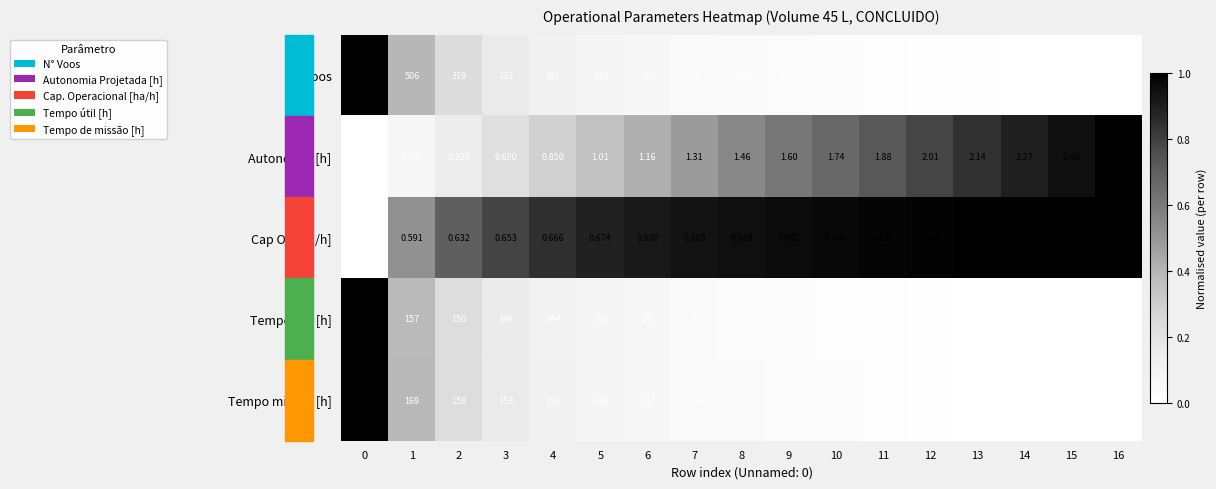

Which series has the largest total across all categories?

N Voos